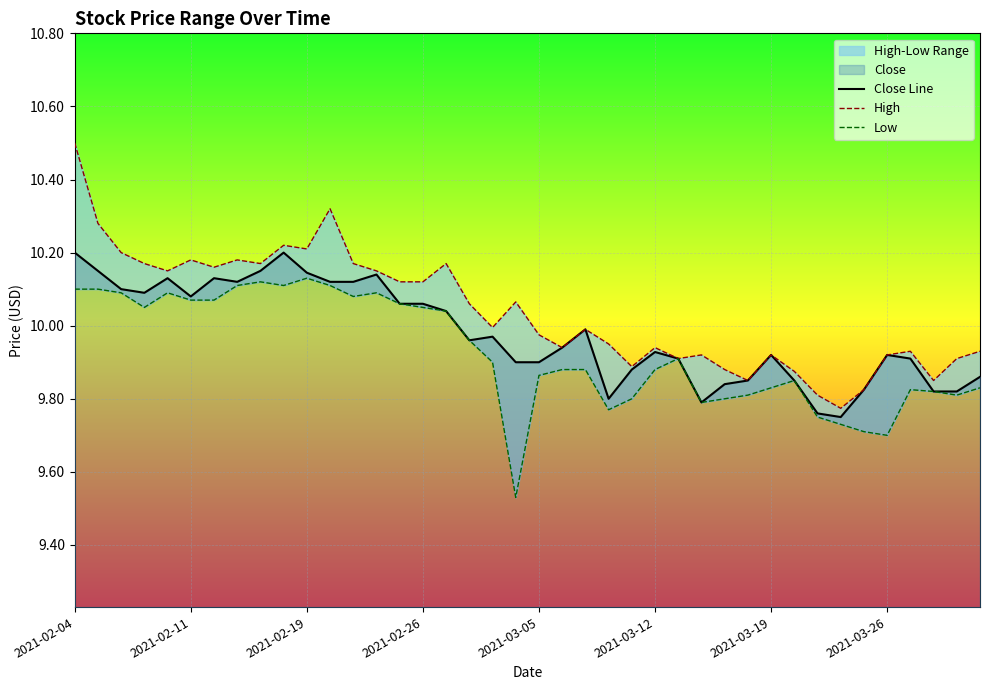

At how many categories does at least one series exceed 9?

40